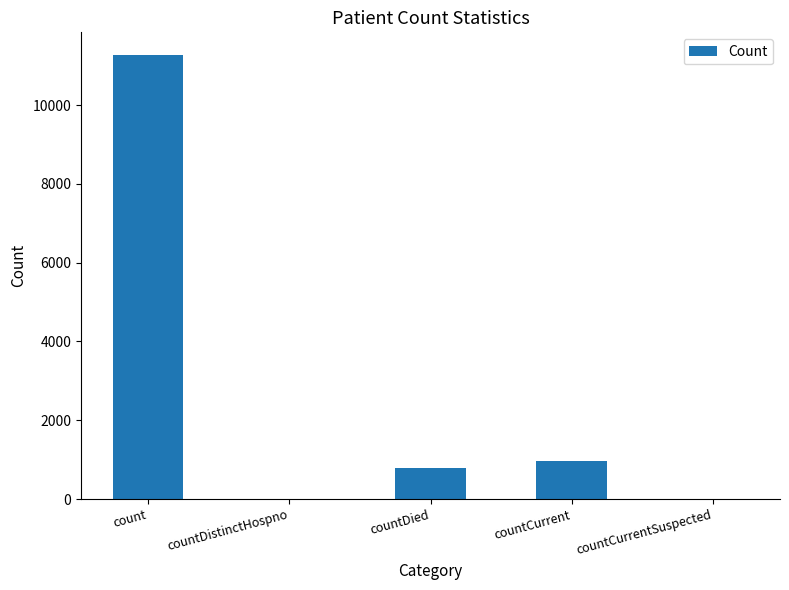

Which label corresponds to the largest value in the chart?

count